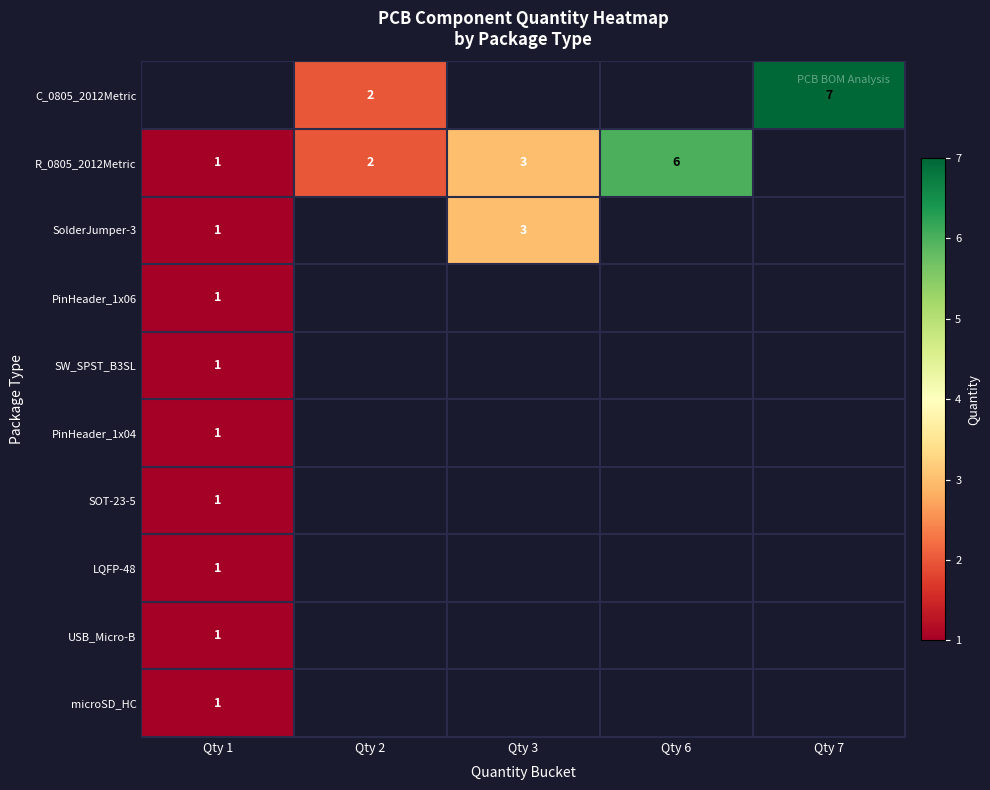

True or false: R_0805_2012Metric has a value of 1 at Qty 1.

True